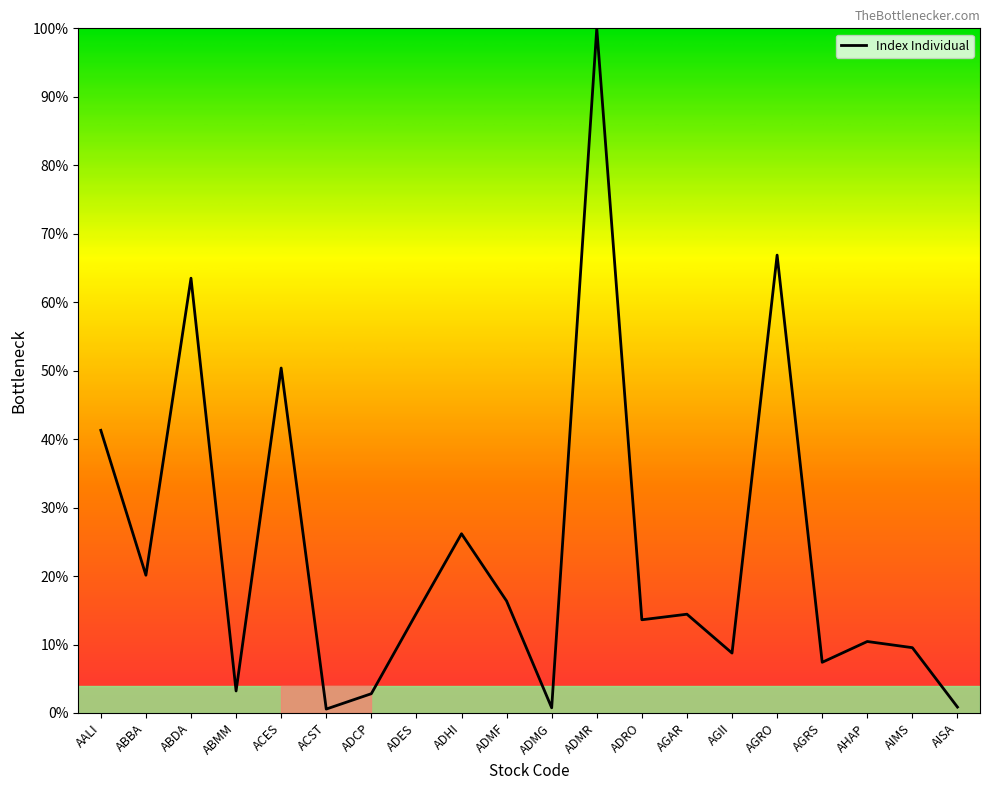

Which has a higher value, ADES or ABMM?

ADES